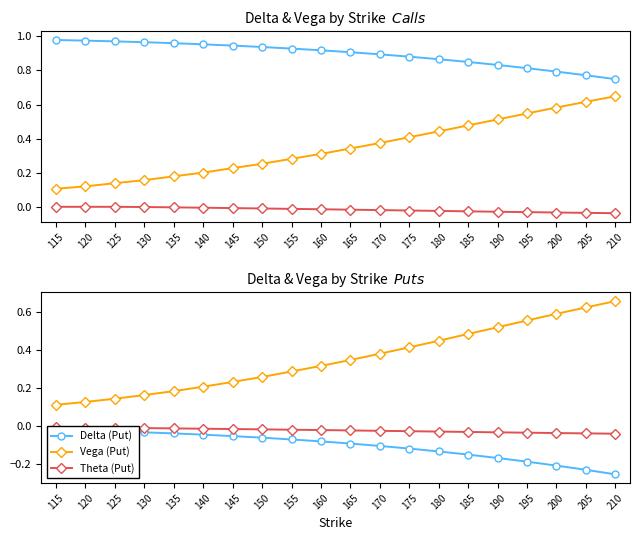

Rank the categories by Theta (Put) value from highest to lowest.

115, 120, 125, 130, 135, 140, 145, 150, 155, 160, 165, 170, 175, 180, 185, 190, 195, 200, 205, 210